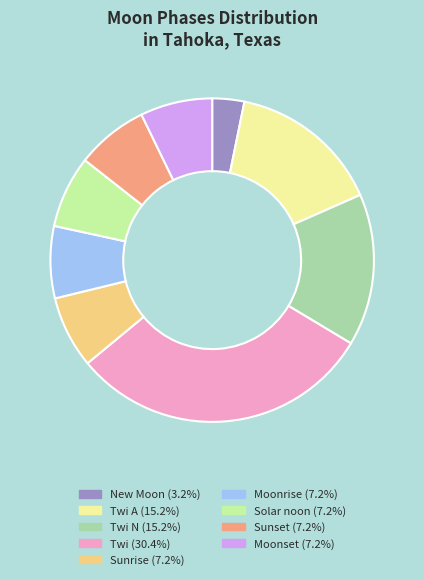

Combined, do Twi N (15.2%) and New Moon (3.2%) account for over 50%?

No